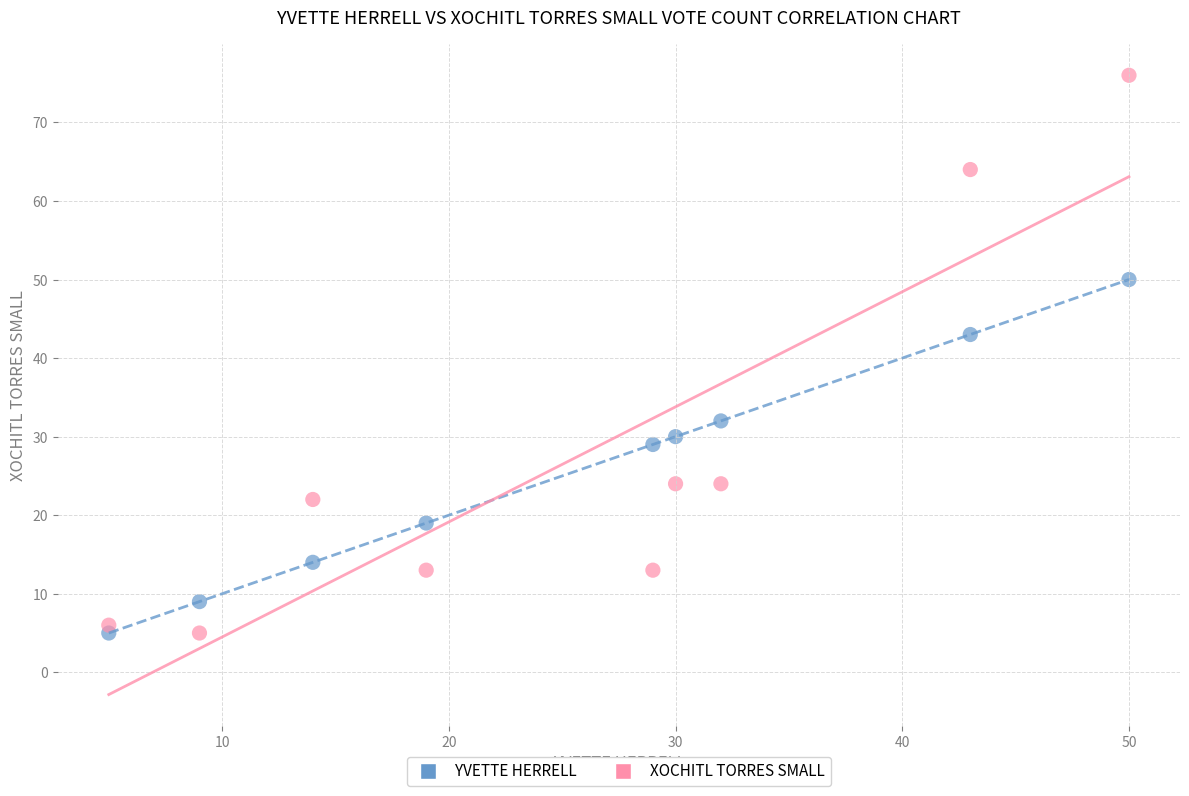

Across all data points, what is the range of Y values (max minus min)?

71